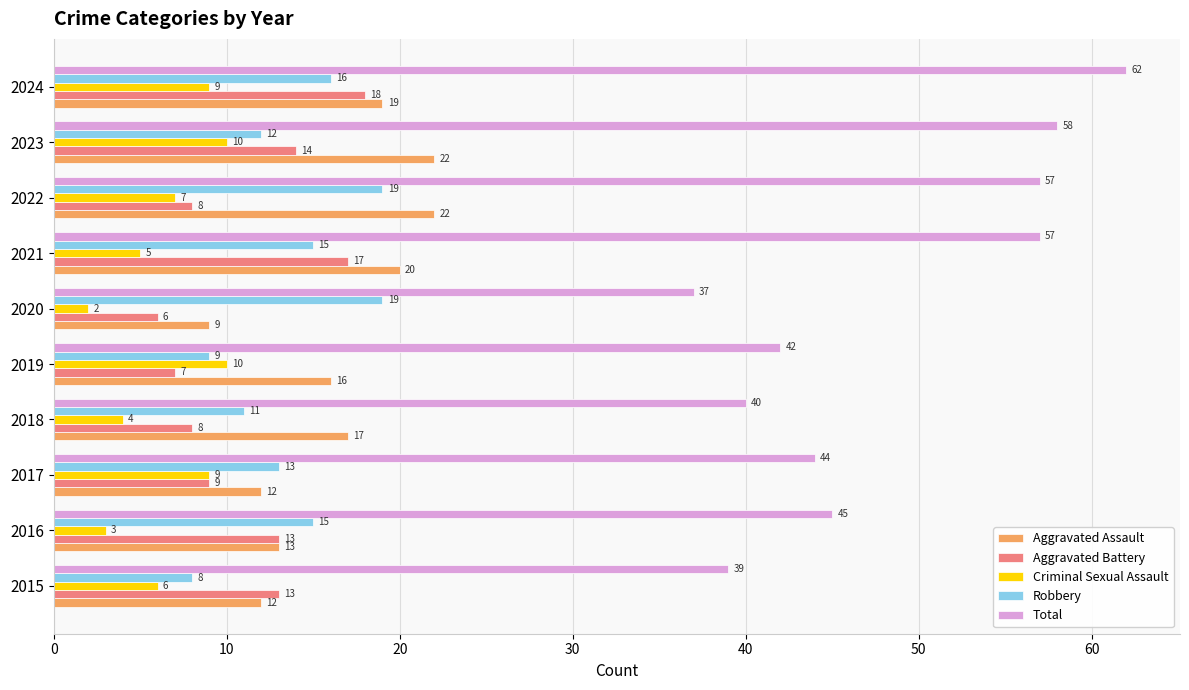

The Aggravated Battery series shows 28 at 2021. True or false?

False